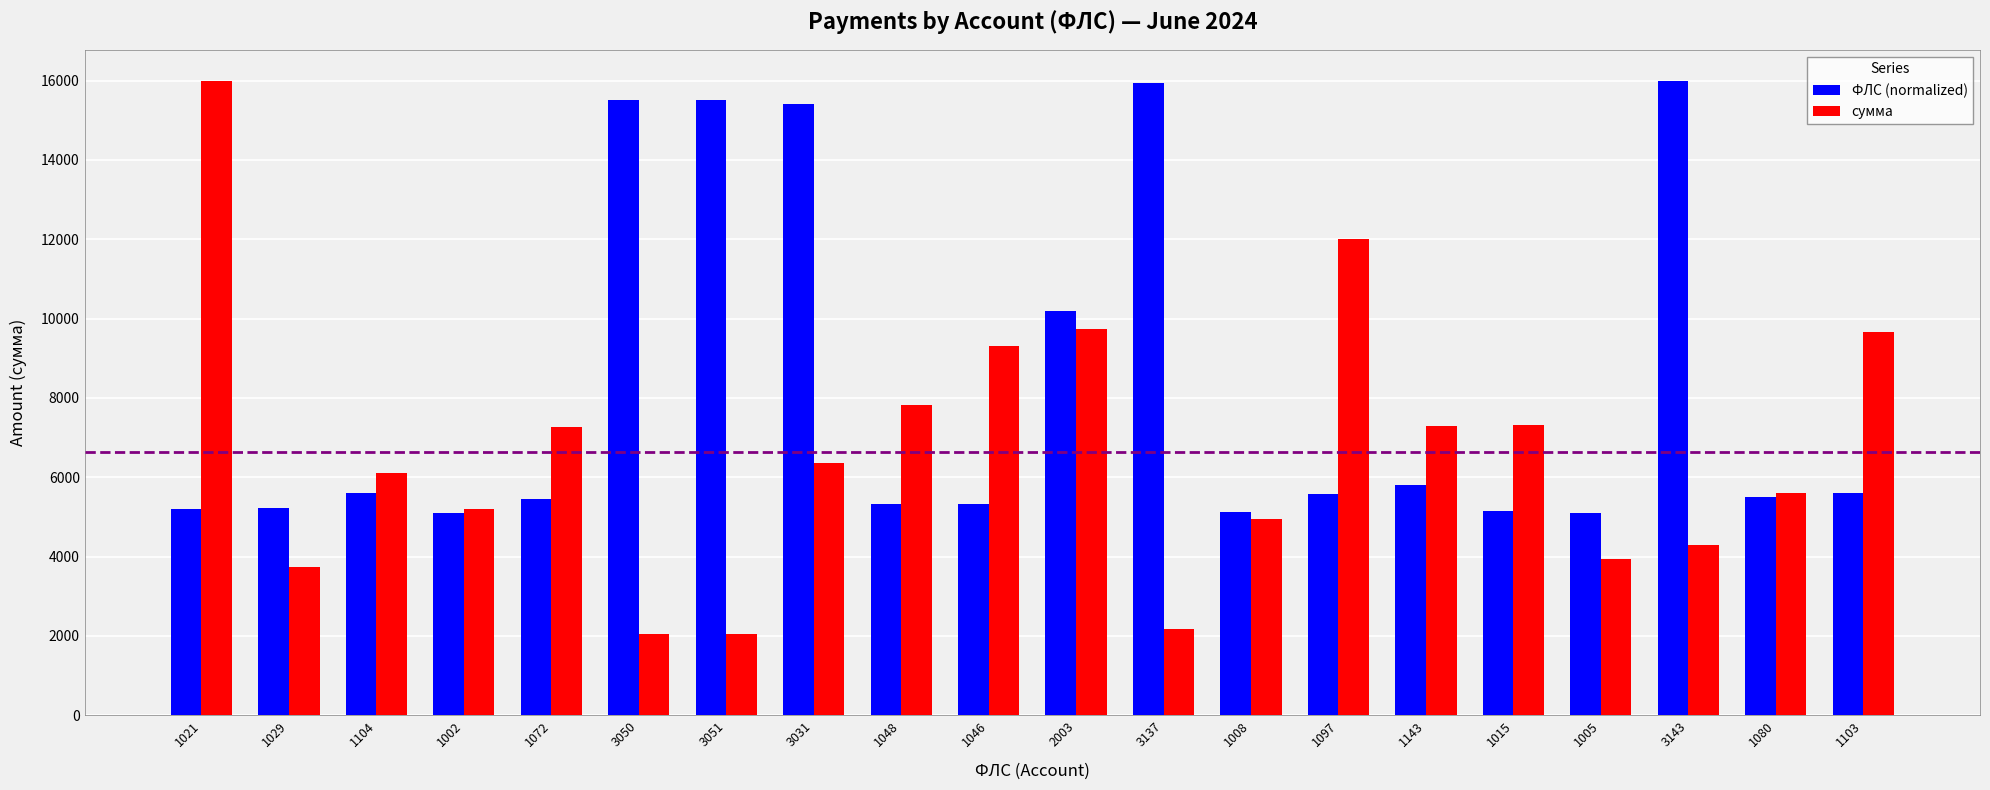

What is the smallest value displayed?

2058.0